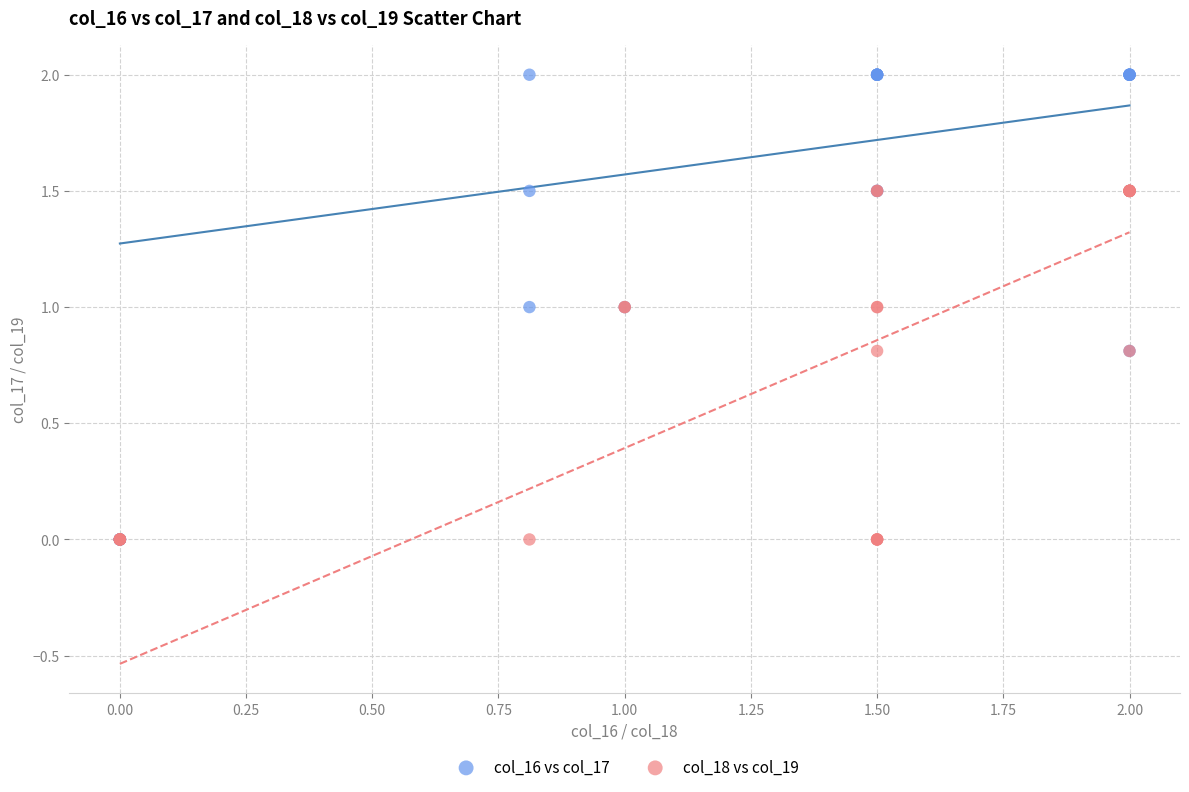

What are all the series names shown in the legend?

col_16 vs col_17, col_18 vs col_19